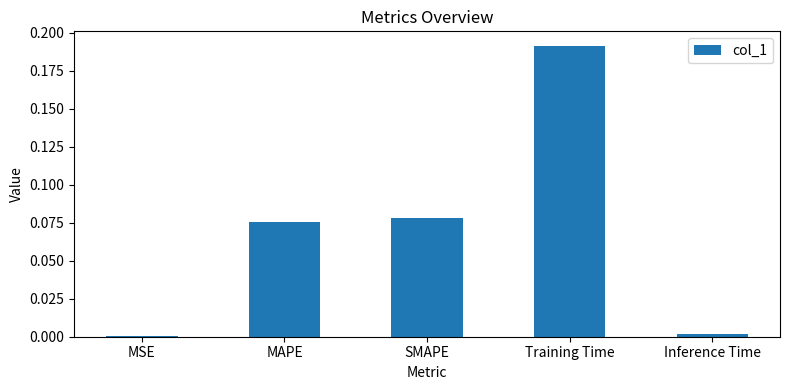

True or false: the data shows 0.3 at Training Time.

False